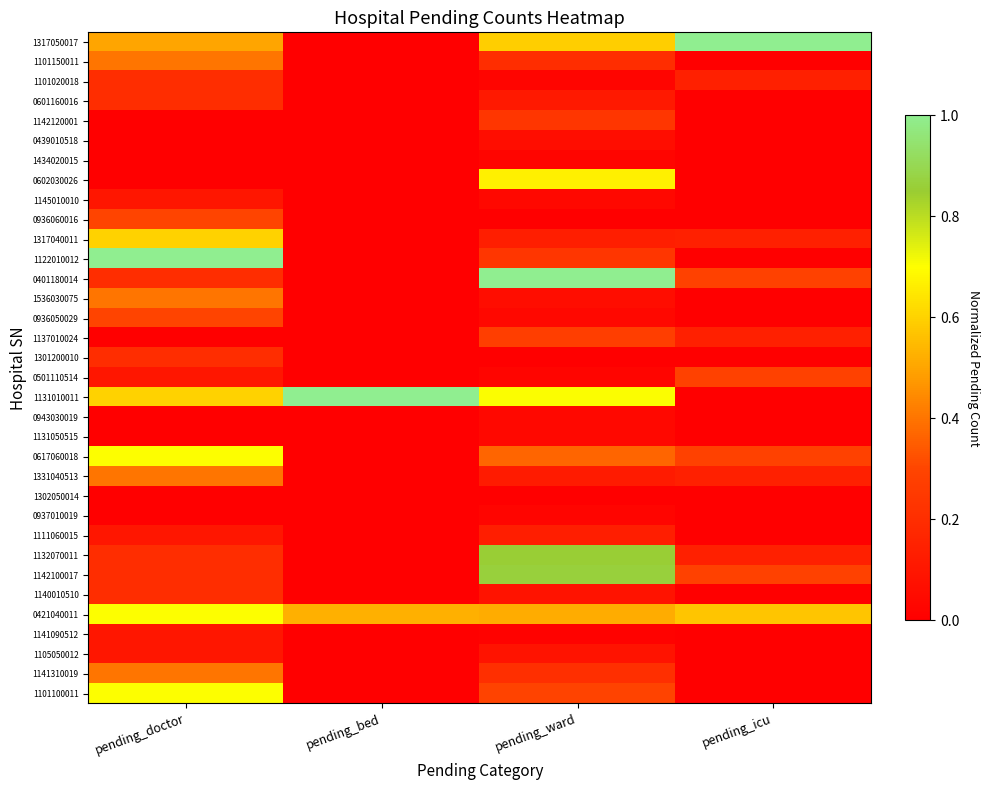

What is the greatest value displayed?

1.0